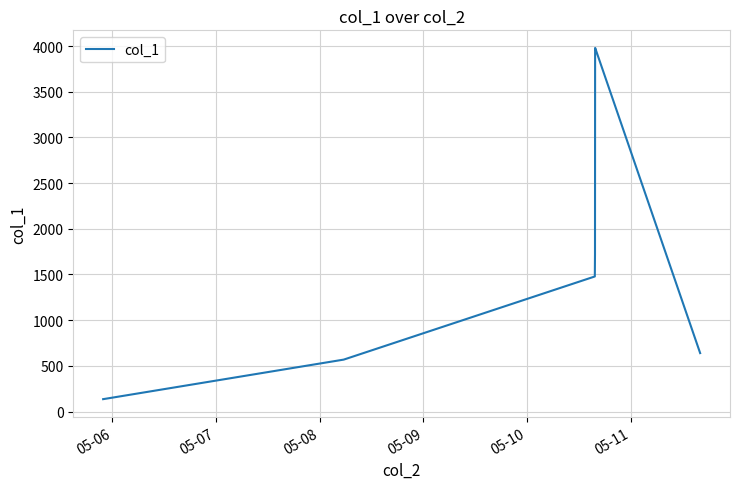

What is the difference between the maximum and minimum values?

3844.9